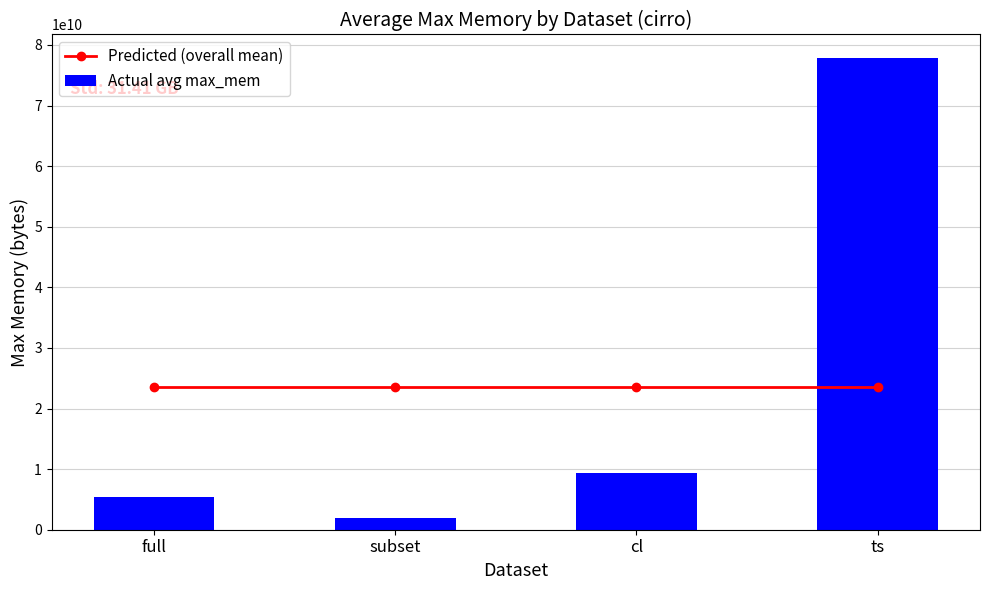

Rank the series by their average value, from highest to lowest.

Predicted (overall mean), Actual avg max_mem